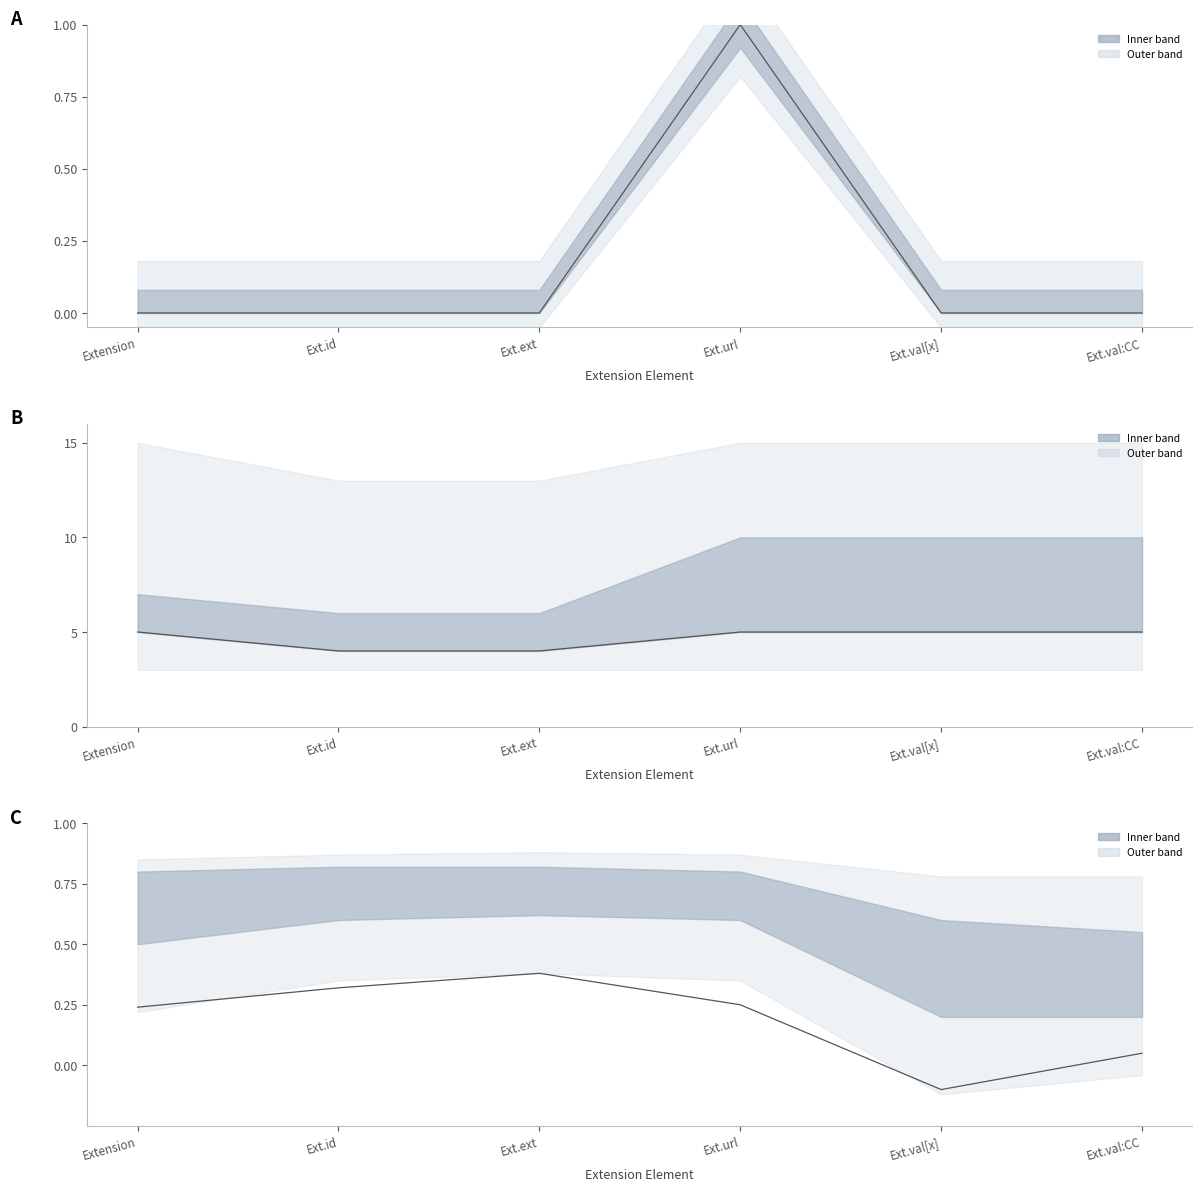

Reading left to right, transcribe all the data shown in this chart.

Min: Extension=0.0	Ext.id=0.0	Ext.ext=0.0	Ext.url=1.0	Ext.val[x]=0.0	Ext.val:CC=0.0
Base Min: Extension=5.0	Ext.id=4.0	Ext.ext=4.0	Ext.url=5.0	Ext.val[x]=5.0	Ext.val:CC=5.0
Combined: Extension=0.2	Ext.id=0.3	Ext.ext=0.4	Ext.url=0.2	Ext.val[x]=-0.1	Ext.val:CC=0.1